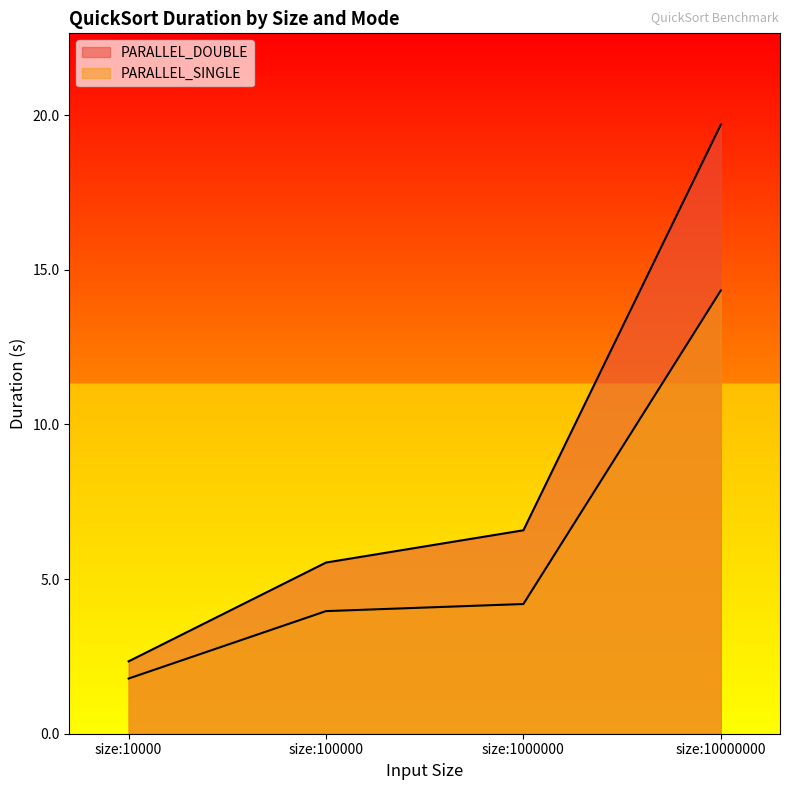

What is the average value of the PARALLEL_SINGLE series?

6.1